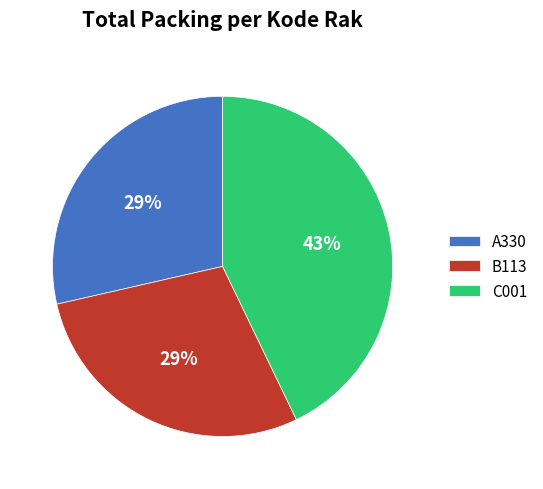

Is A330 the majority of the pie?

No